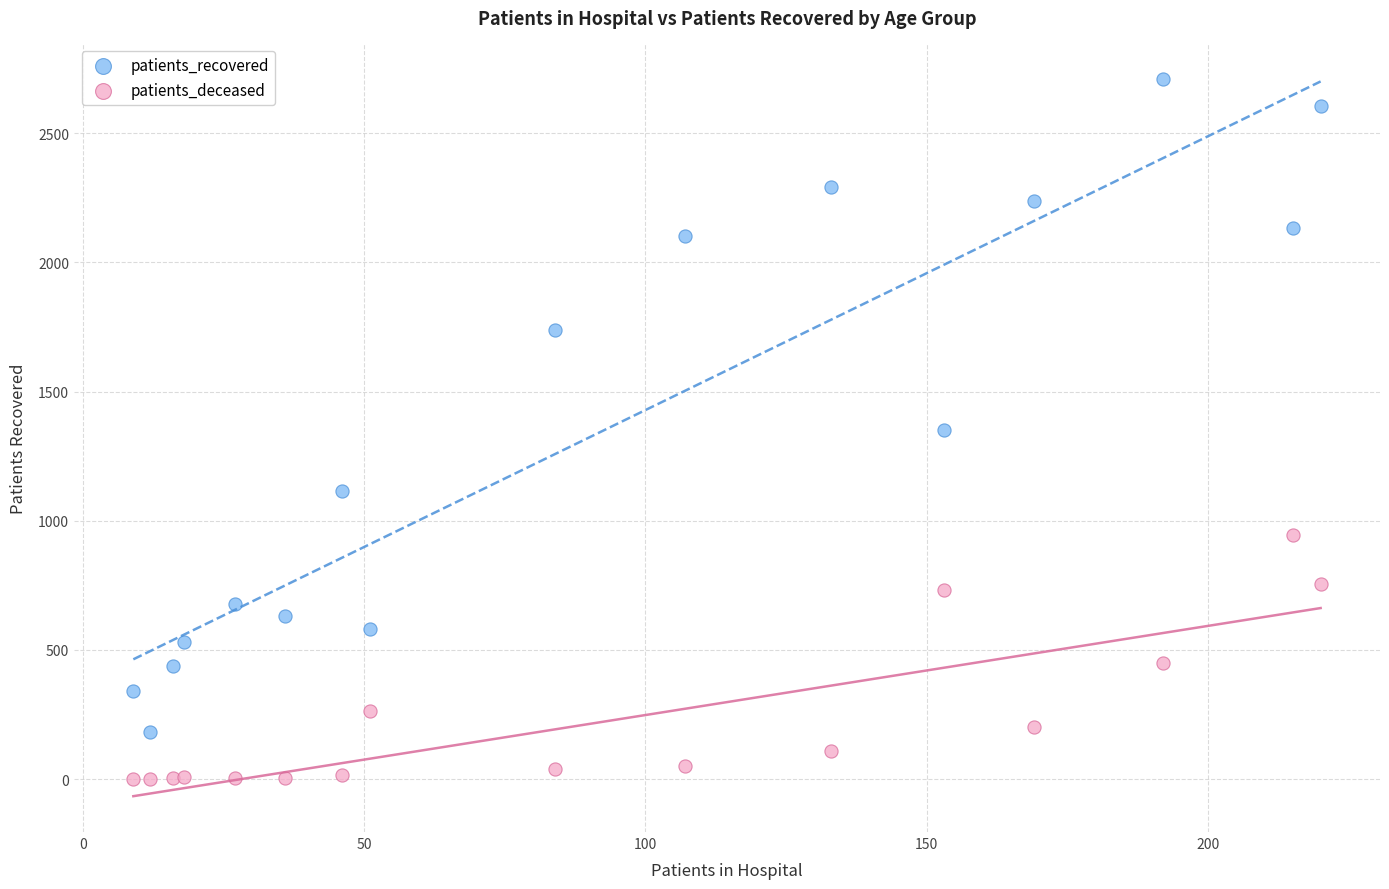

Which series reaches the maximum Y coordinate?

patients_recovered